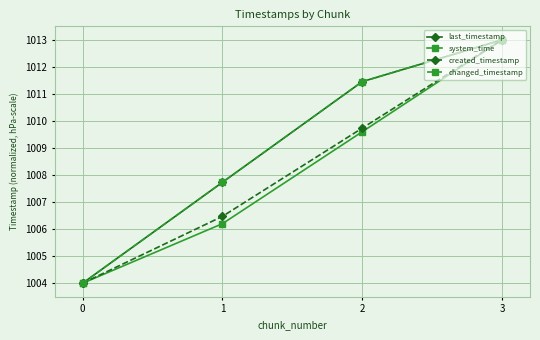

Which series has the largest total across all categories?

last_timestamp